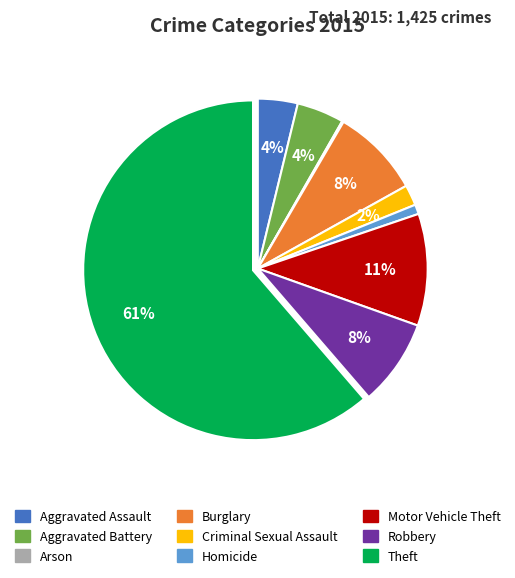

Which category accounts for the majority?

Theft